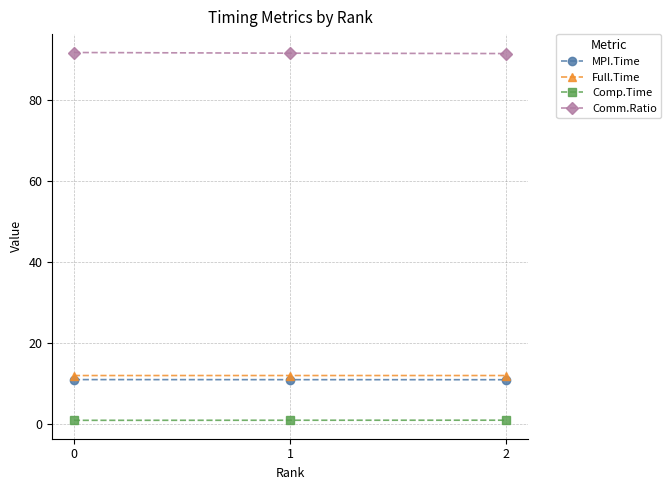

Is this an area chart (filled region under the line)?

No